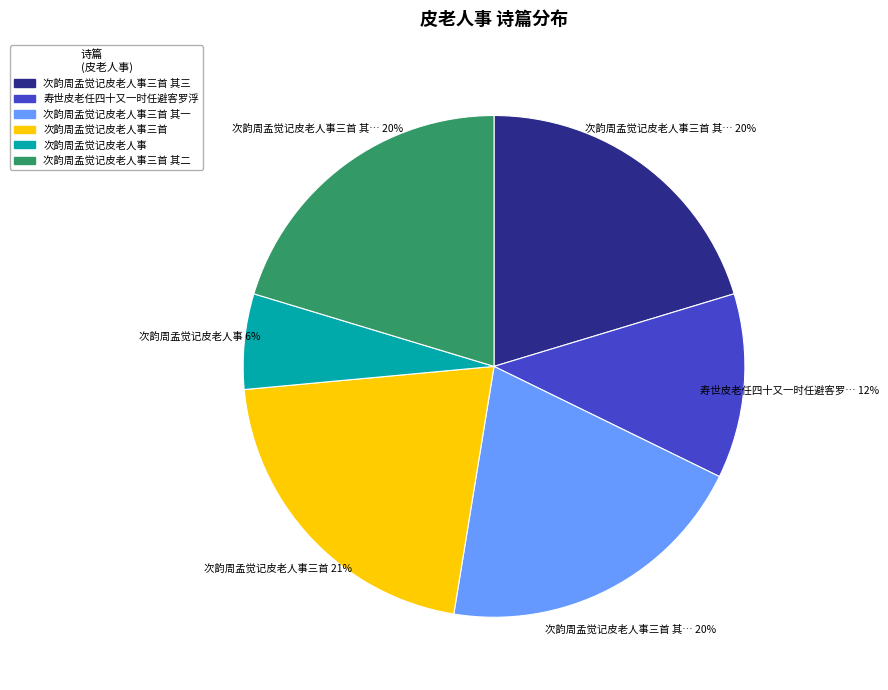

Combined, do 次韵周孟觉记皮老人事 and 寿世皮老任四十又一时任避客罗浮 account for over 50%?

No